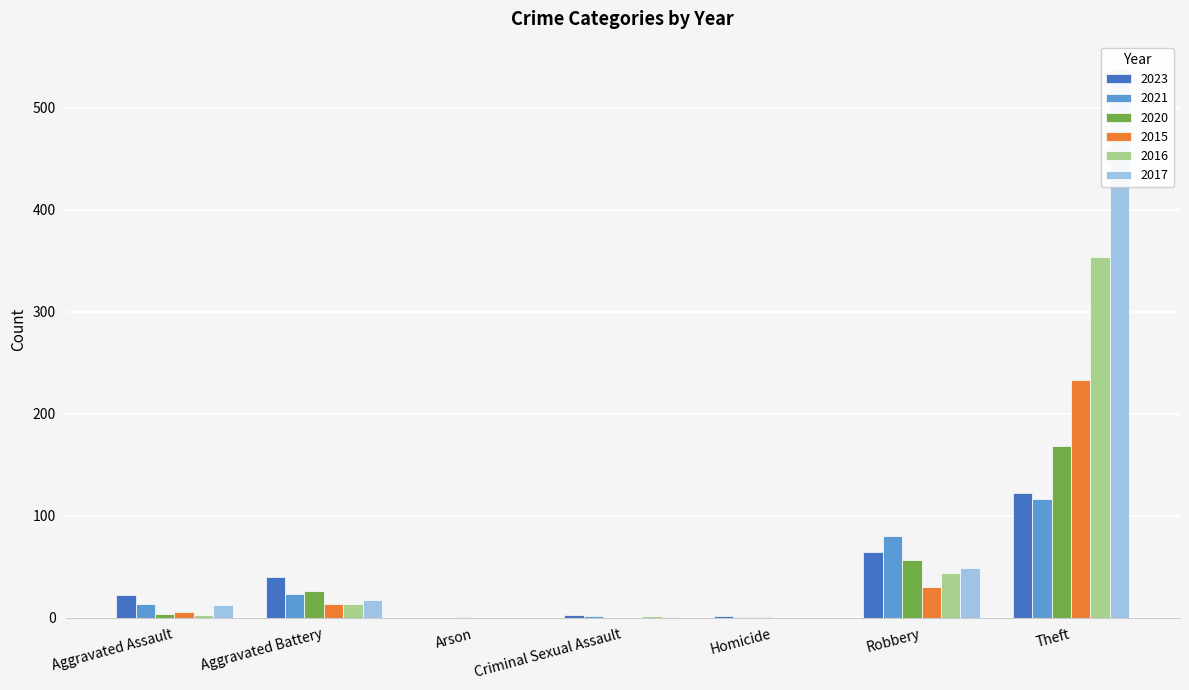

Which category has the highest value across all series?

Theft